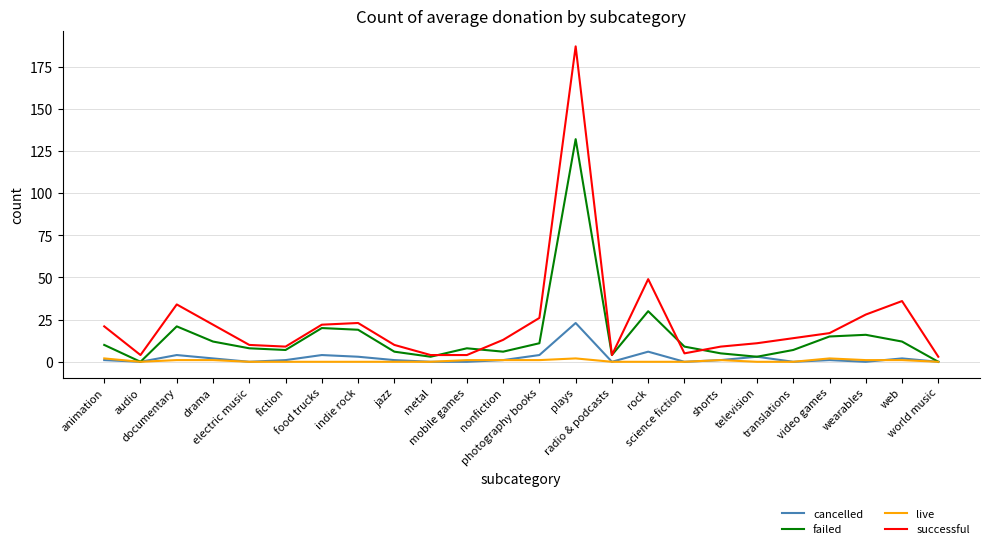

Reading left to right, transcribe all the data shown in this chart.

cancelled: animation=1	audio=0	documentary=4	drama=2	electric music=0	fiction=1	food trucks=4	indie rock=3	jazz=1	metal=0	mobile games=0	nonfiction=1	photography books=4	plays=23	radio & podcasts=0	rock=6	science fiction=0	shorts=1	television=3	translations=0	video games=1	wearables=0	web=2	world music=0
failed: animation=10	audio=0	documentary=21	drama=12	electric music=8	fiction=7	food trucks=20	indie rock=19	jazz=6	metal=3	mobile games=8	nonfiction=6	photography books=11	plays=132	radio & podcasts=4	rock=30	science fiction=9	shorts=5	television=3	translations=7	video games=15	wearables=16	web=12	world music=0
live: animation=2	audio=0	documentary=1	drama=1	electric music=0	fiction=0	food trucks=0	indie rock=0	jazz=0	metal=0	mobile games=1	nonfiction=1	photography books=1	plays=2	radio & podcasts=0	rock=0	science fiction=0	shorts=1	television=0	translations=0	video games=2	wearables=1	web=1	world music=0
successful: animation=21	audio=4	documentary=34	drama=22	electric music=10	fiction=9	food trucks=22	indie rock=23	jazz=10	metal=4	mobile games=4	nonfiction=13	photography books=26	plays=187	radio & podcasts=4	rock=49	science fiction=5	shorts=9	television=11	translations=14	video games=17	wearables=28	web=36	world music=3